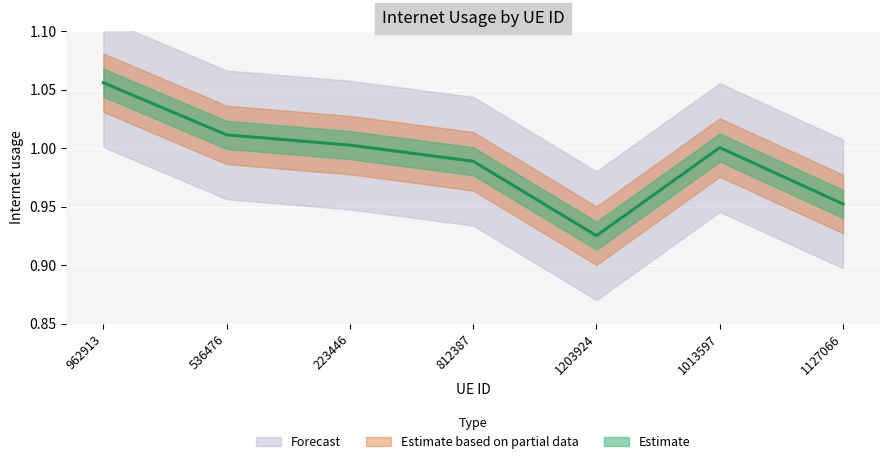

What is the label of the 5th point from the left?

1203924